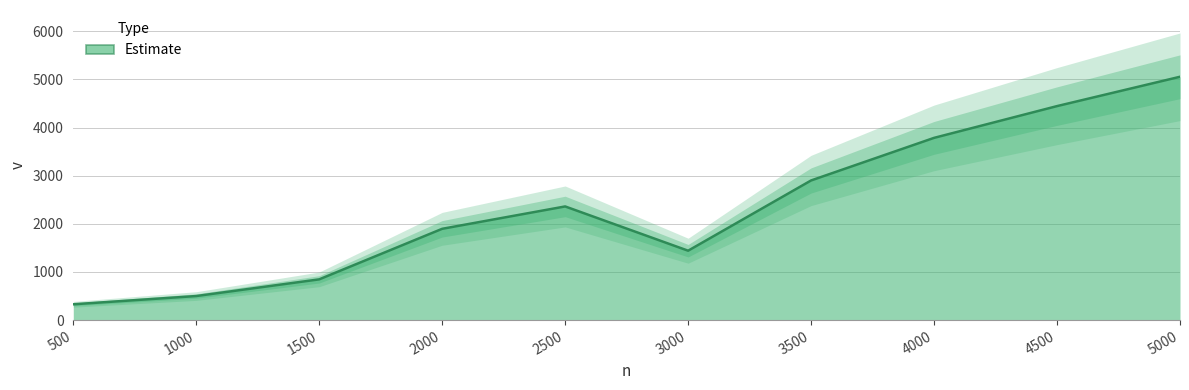

Reading left to right, extract all data points from this chart.

328.5	499.8	846.5	1896.9	2361.5	1441.9	2901.6	3786.4	4446.4	5056.0